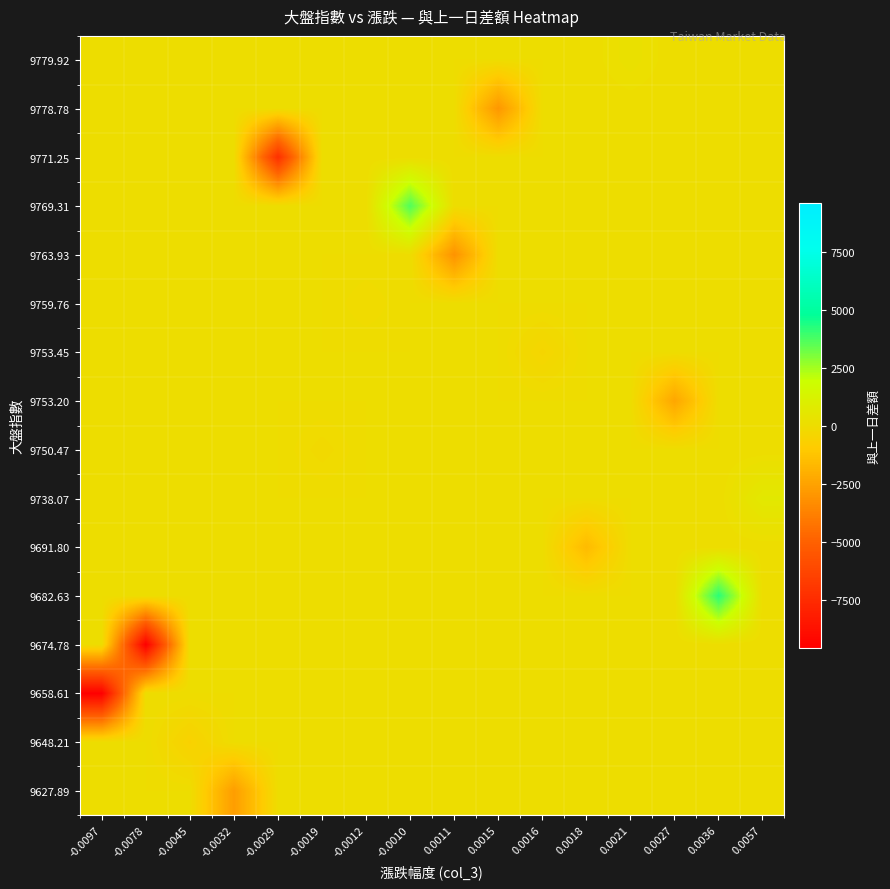

Which series has the largest total across all categories?

9682.63